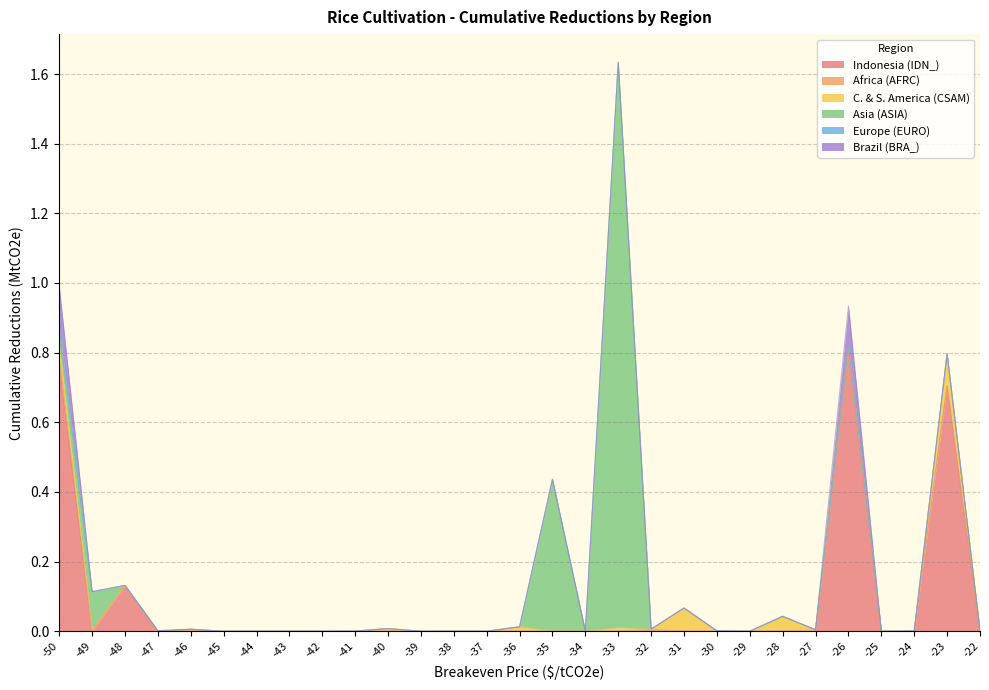

At which label does Africa (AFRC) reach its minimum?

-48